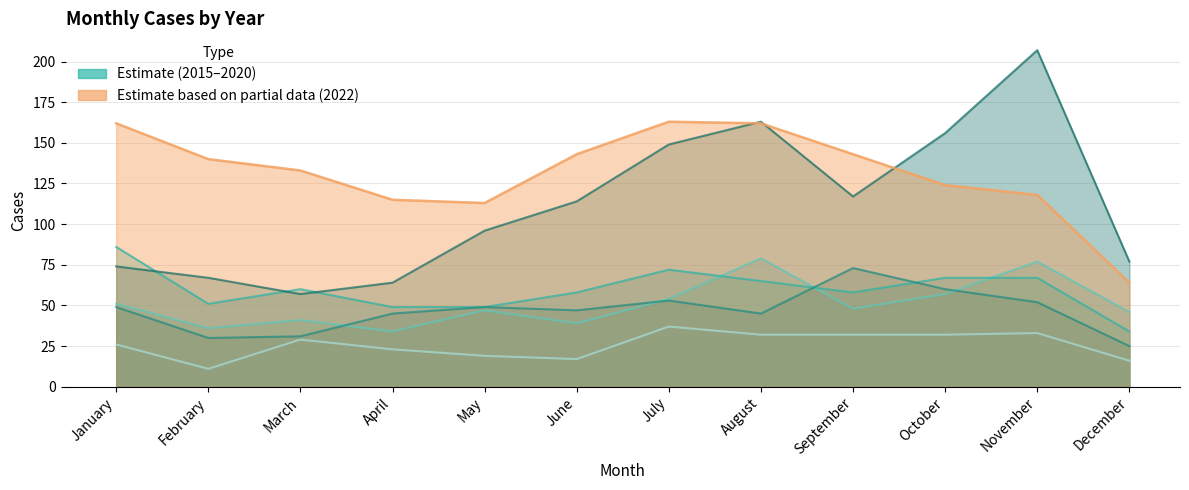

Where does the 2015 series first go above 29?

July